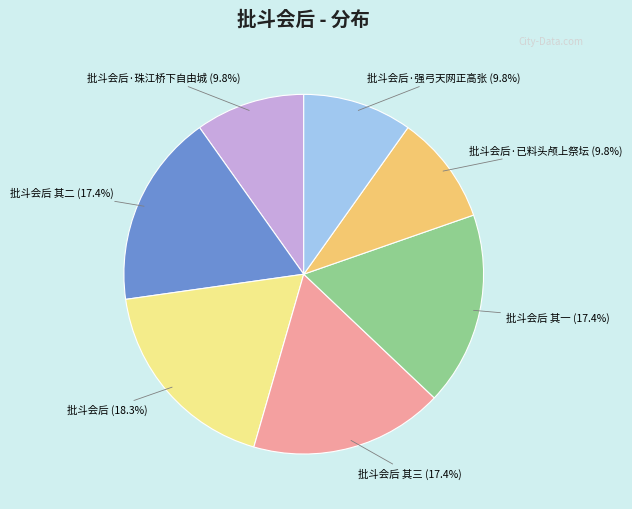

The 批斗会后·强弓天网正高张 slice represents 10% of the pie. True or false?

True